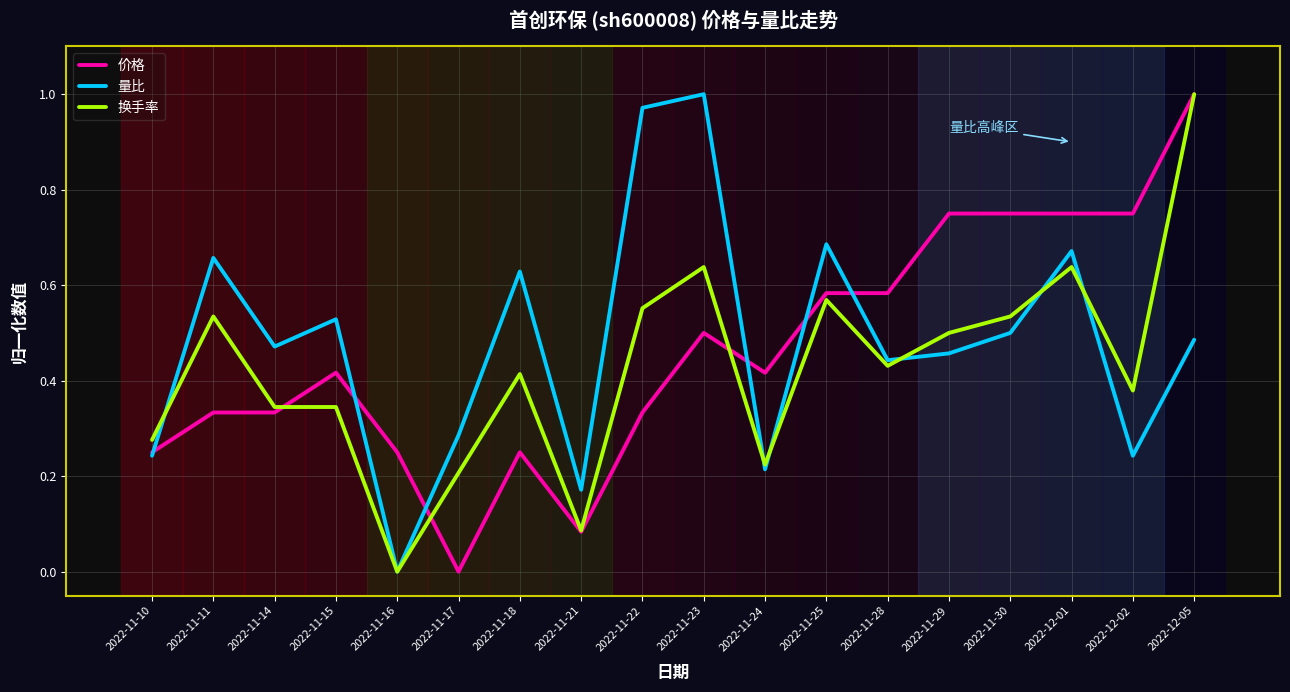

What position from the left is 2022-11-28?

13